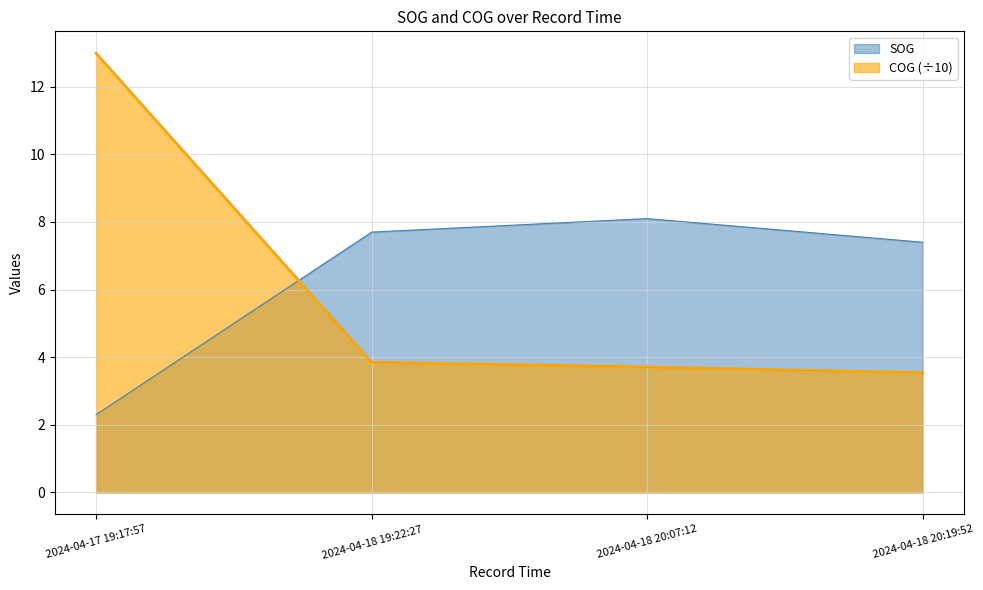

Is it true that SOG equals 3.8 at 2024-04-17 19:17:57?

False